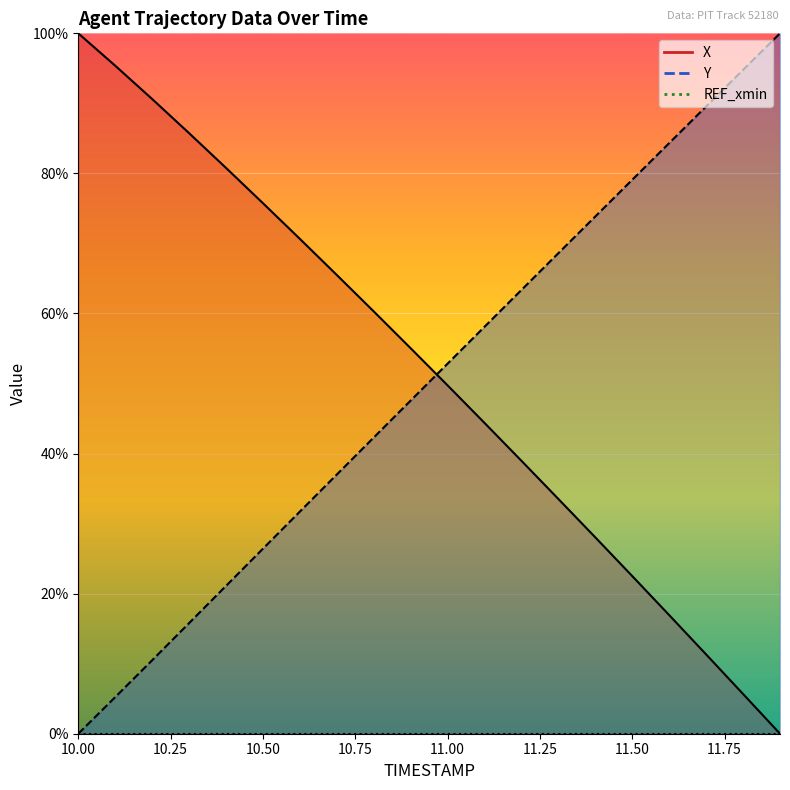

What is the label of the 18th point from the left?

11.7